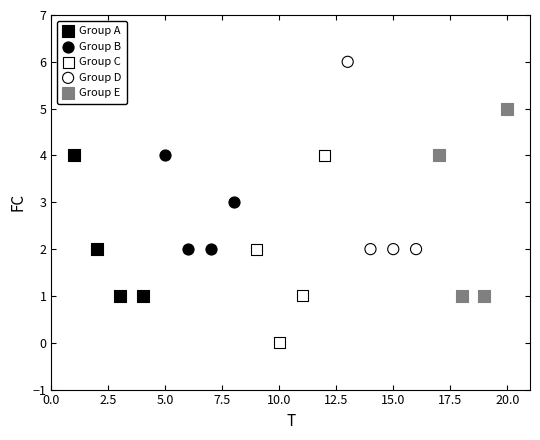

Which series contains the highest Y value?

Group D